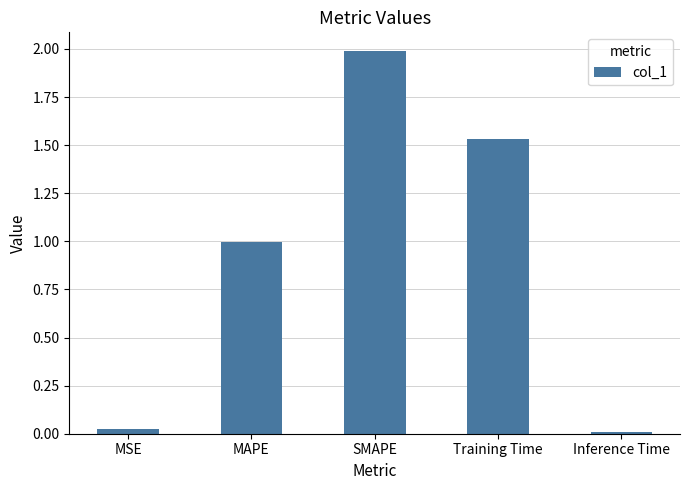

How many bars are there in total?

5